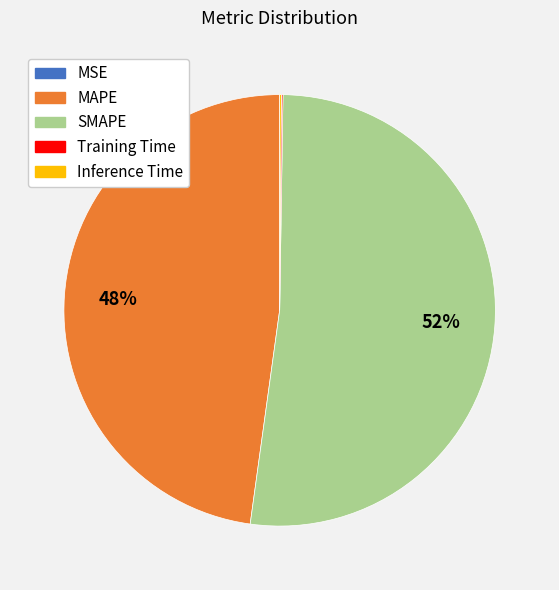

True or false: SMAPE accounts for 52% of the total.

True